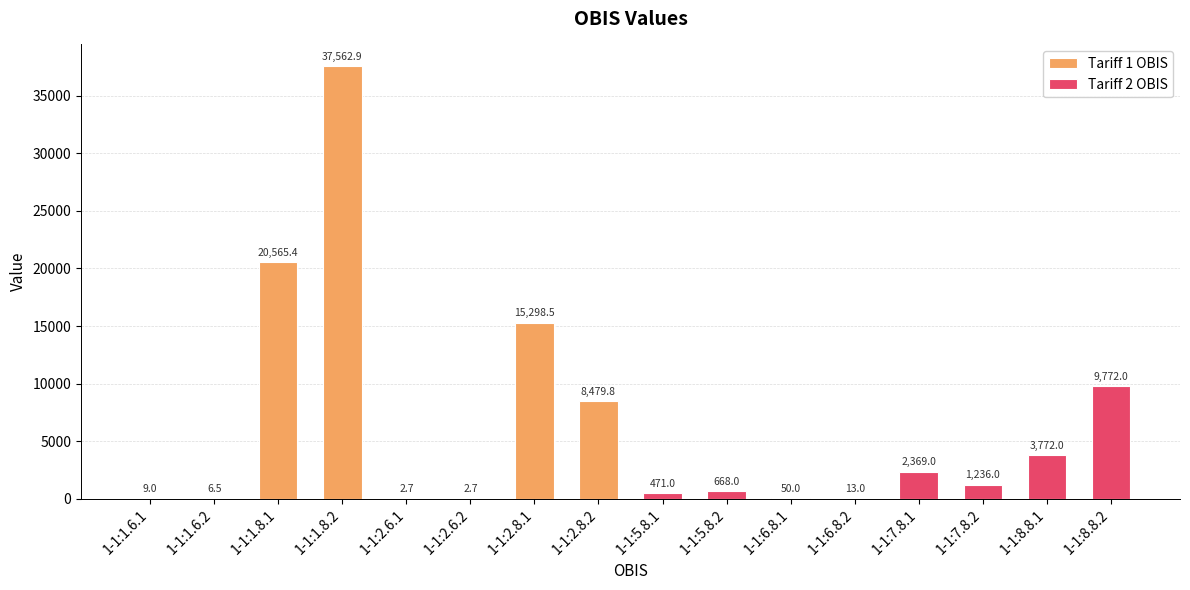

List the series in order of their overall mean, lowest first.

Tariff 2 OBIS, Tariff 1 OBIS